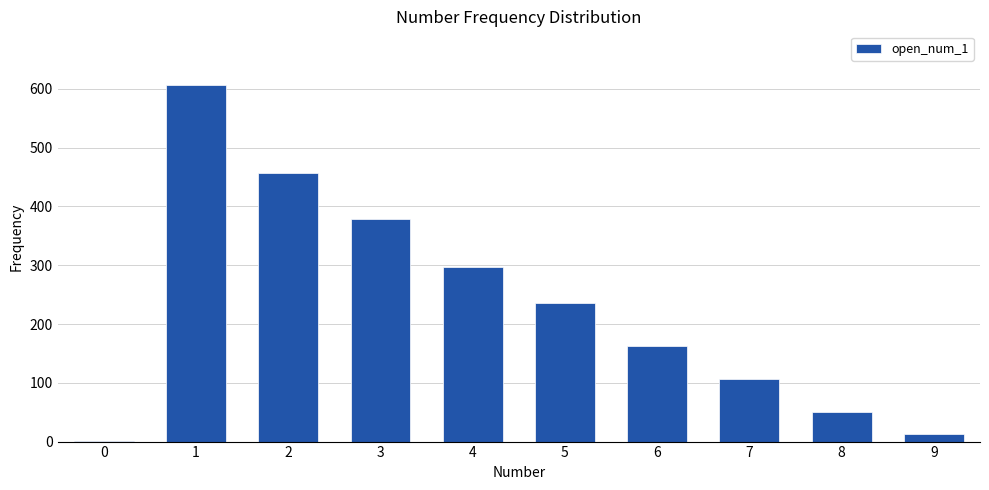

What is the greatest value displayed?

607